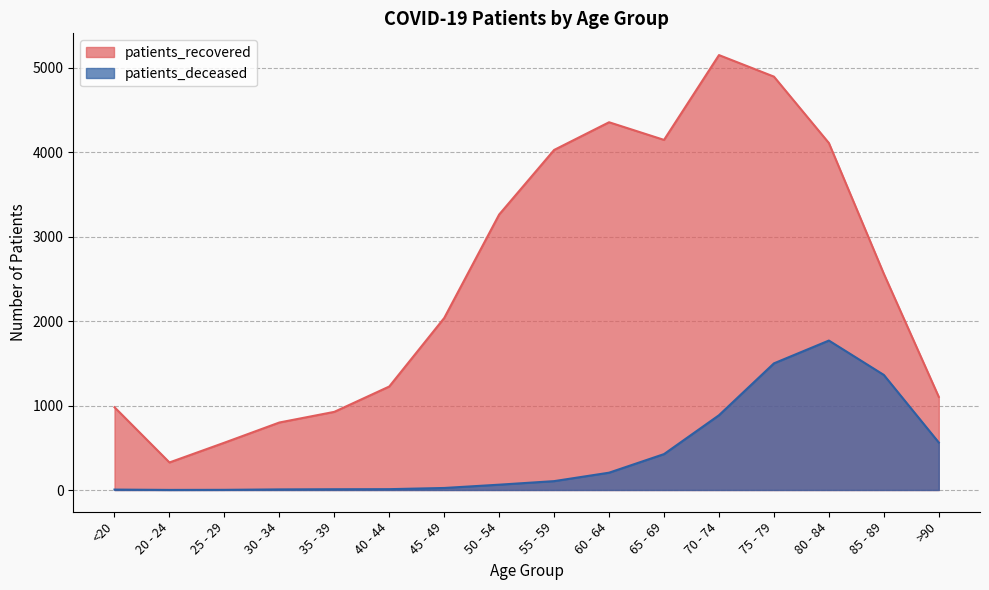

At which category is the sum across all series the highest?

75 - 79